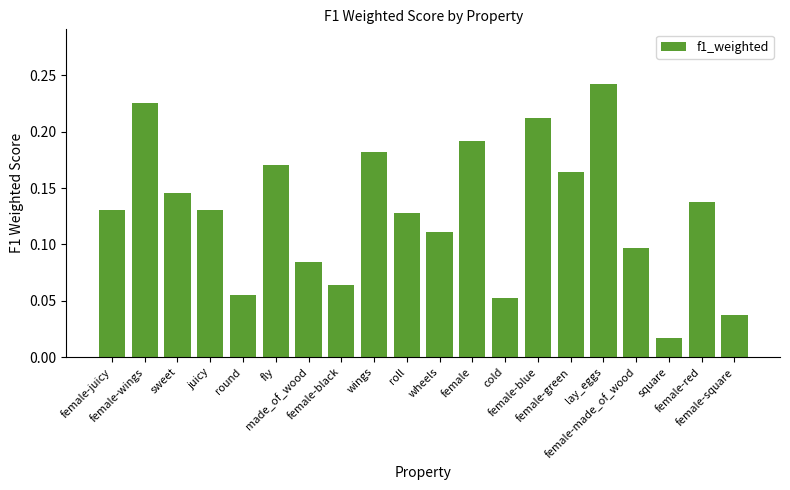

Which label corresponds to the largest value in the chart?

lay_eggs